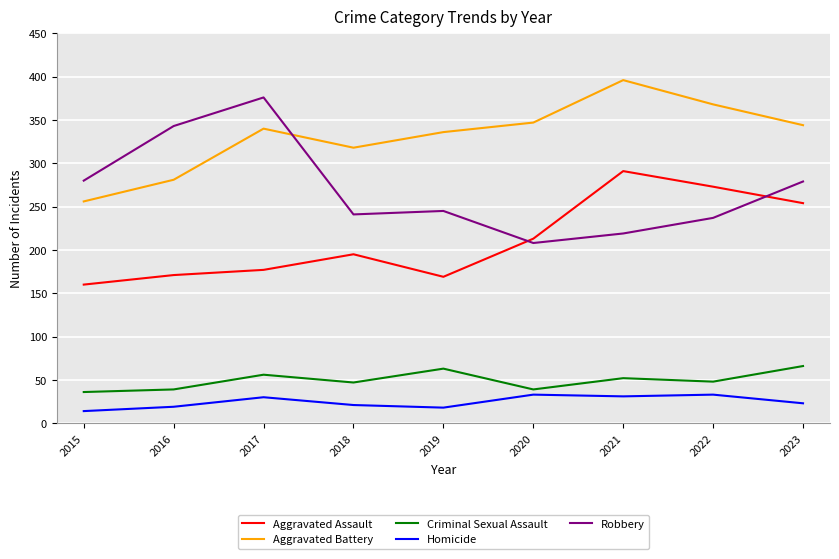

What is the approximate value of Aggravated Assault at 2015?

160